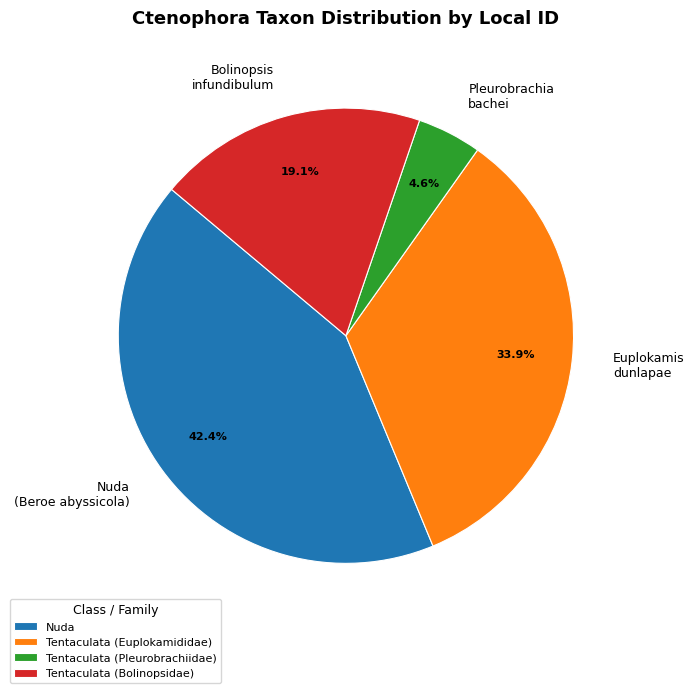

Which slice is the smallest?

Tentaculata (Pleurobrachiidae)